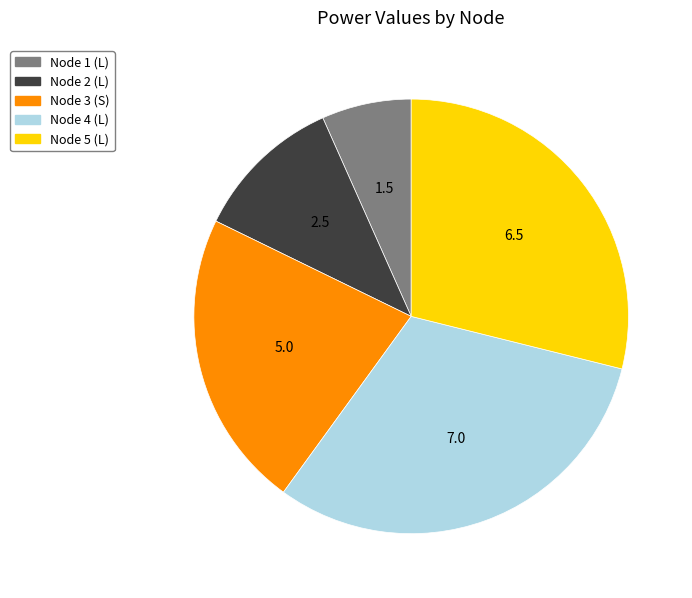

Does any single category account for the majority?

No